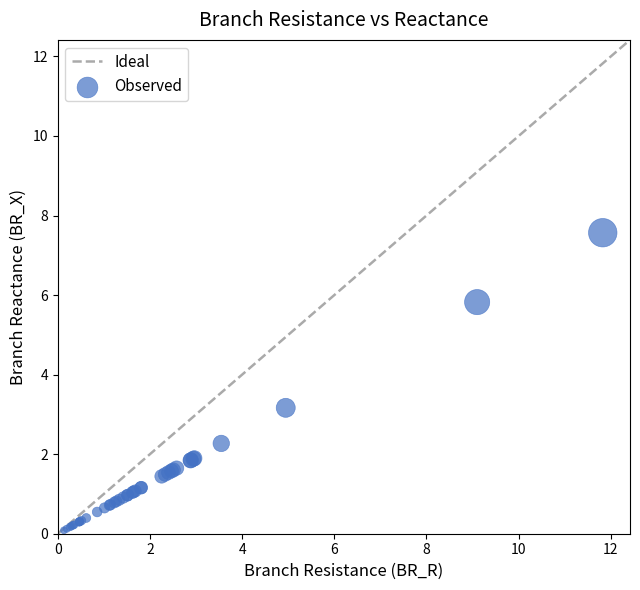

What Y value in the scatter plot is closest to 3?

3.2